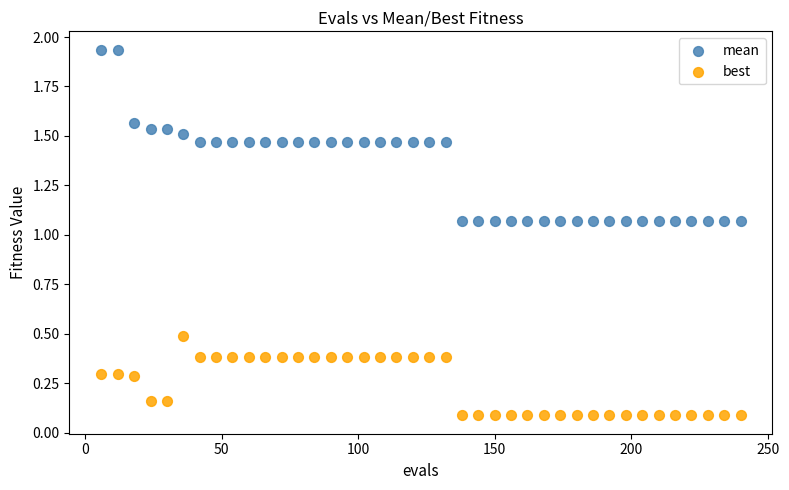

Which series has the widest spread of Y values?

mean